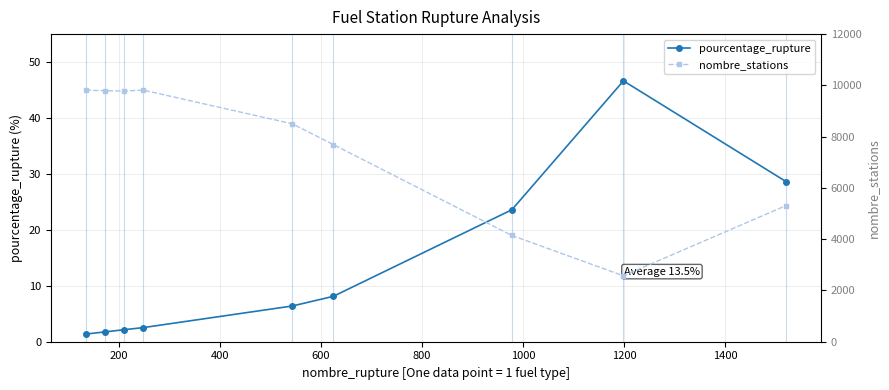

What is the value of the pourcentage_rupture point at the 9th from the left?

28.6